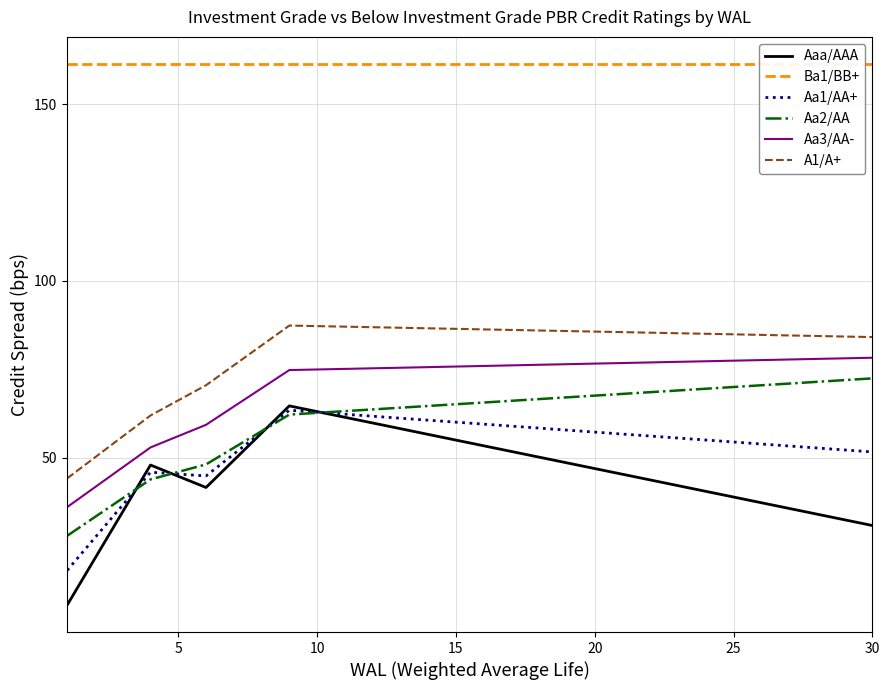

What is the highest value of the Aa2/AA series?

72.4